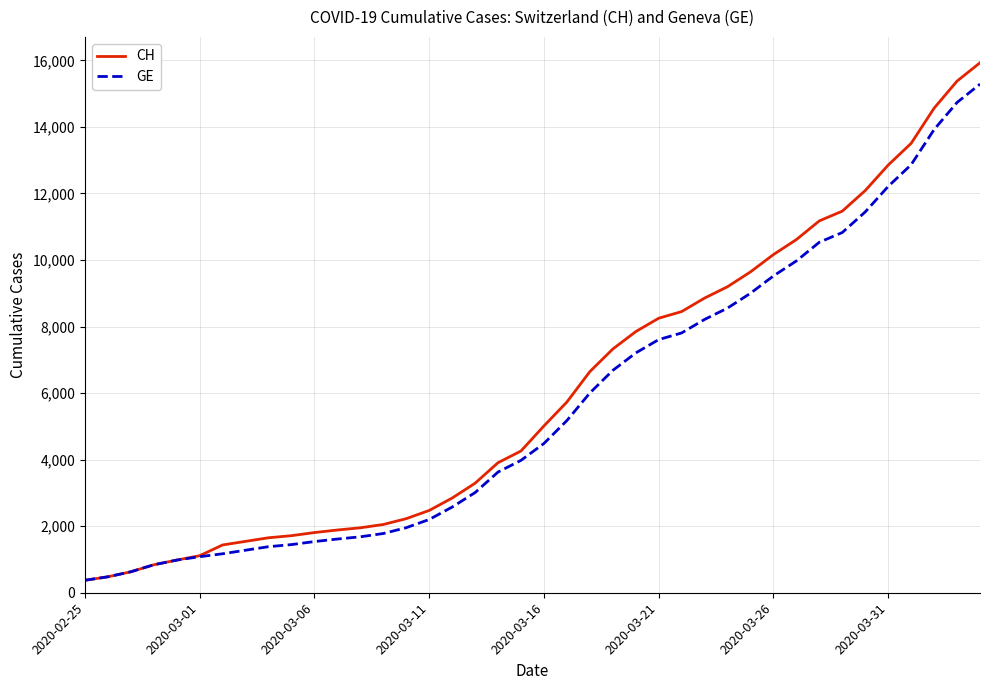

What is the greatest value displayed?

15926